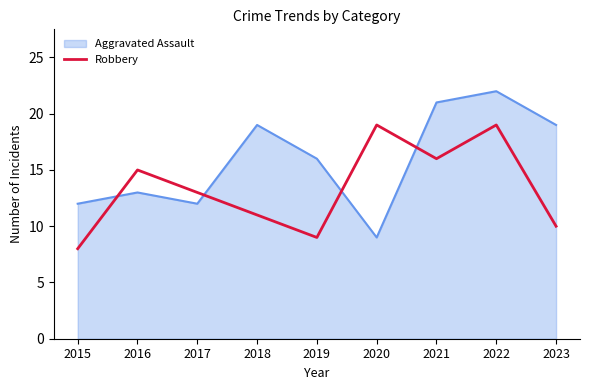

What value does the Aggravated Assault series have at 2022, to the nearest 5?

20